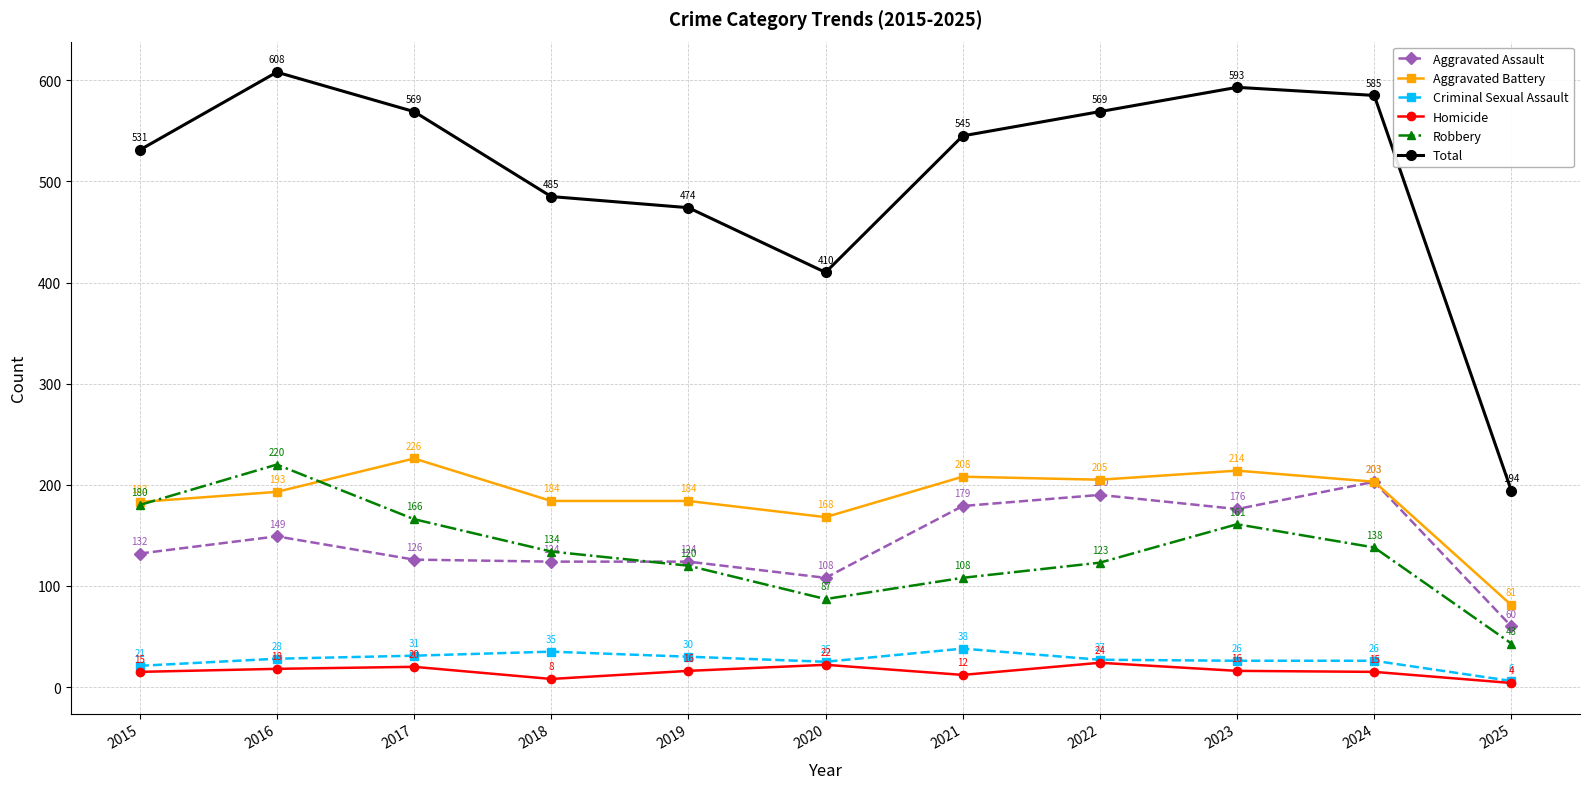

True or false: Criminal Sexual Assault and Aggravated Assault cross at least once.

False